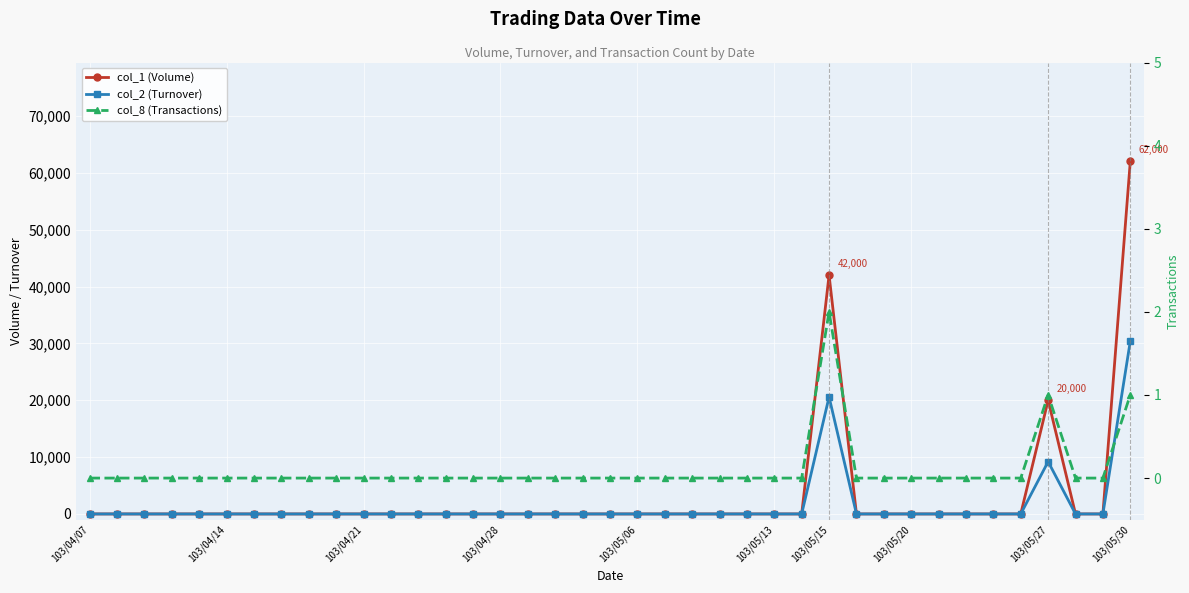

What is the average value of the col_2 (Turnover) series?

1543